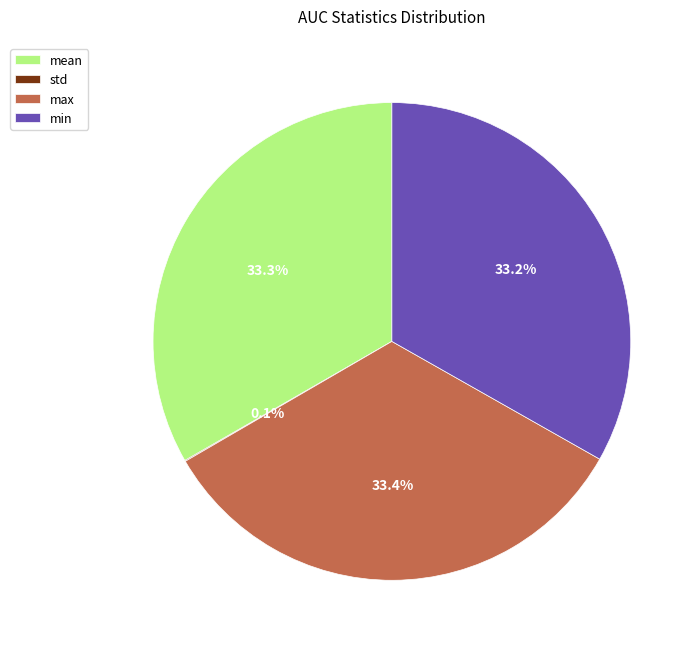

What percentage is NOT represented by min?

66.8%